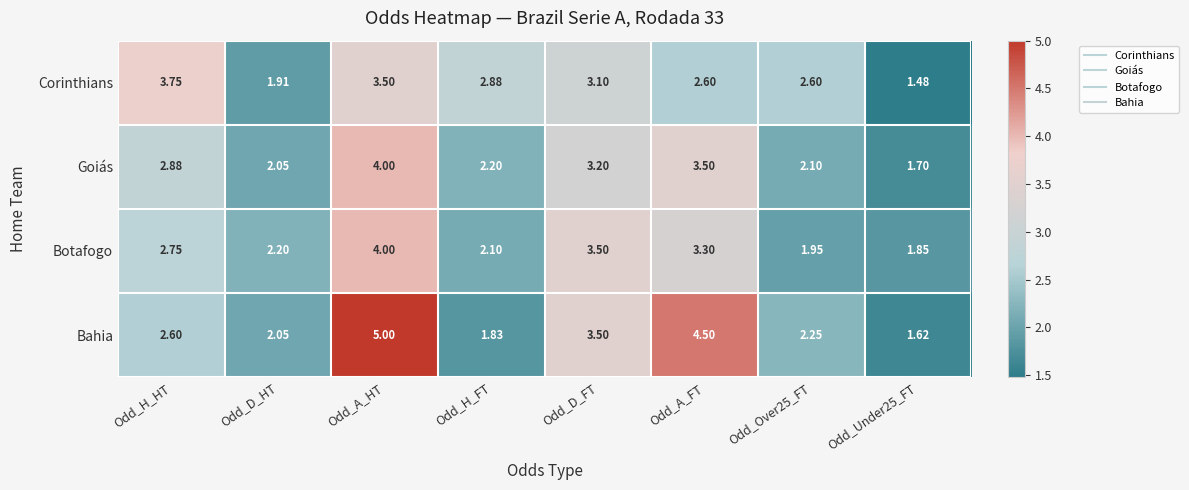

At which label does Corinthians reach its peak?

Odd_H_HT